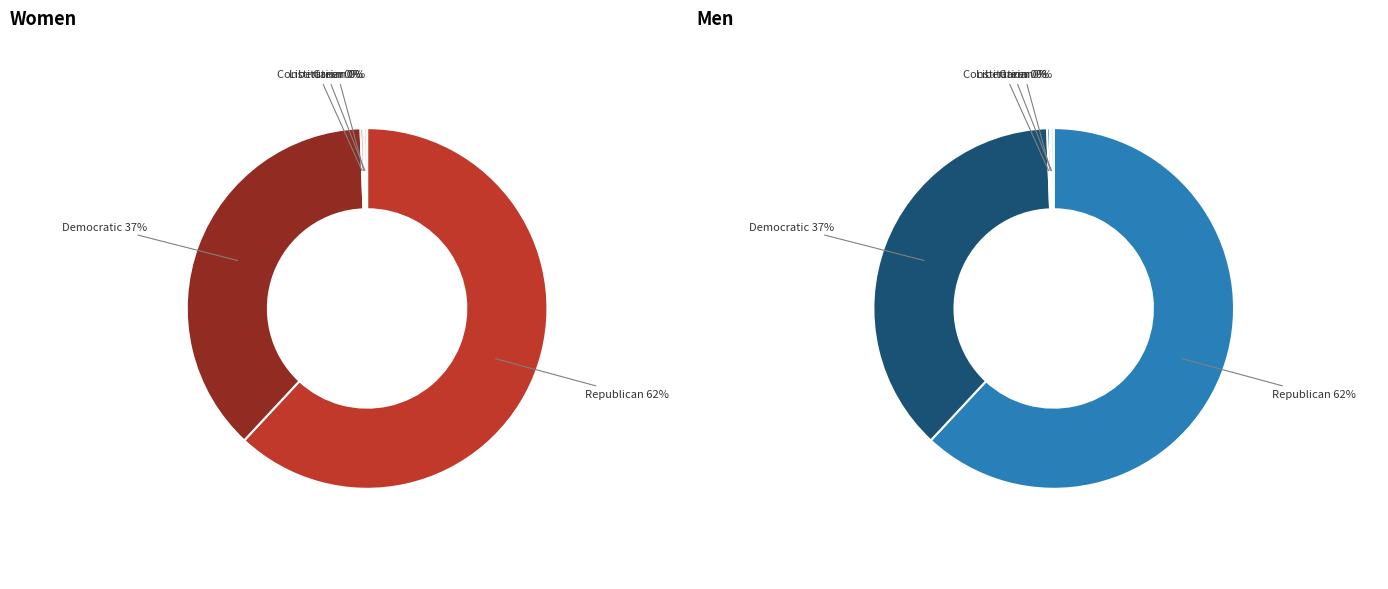

Is there any slice that represents more than half of the pie?

Yes